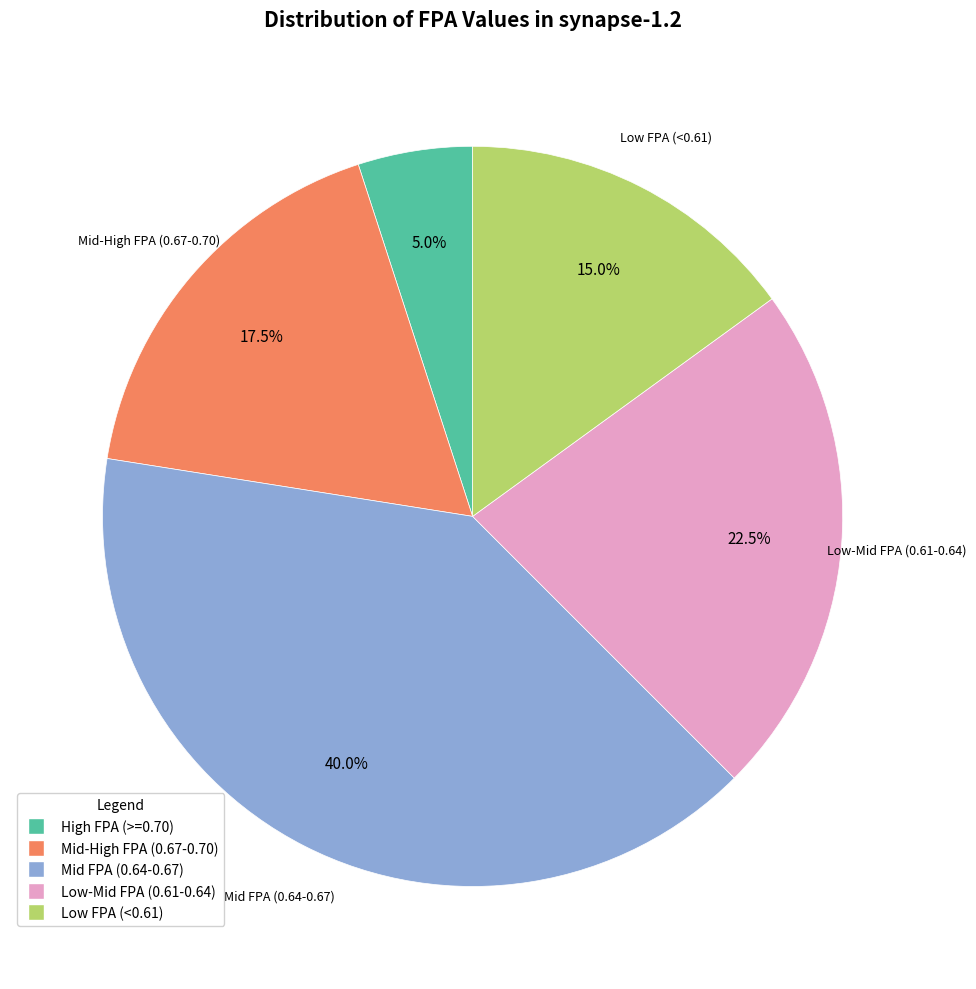

Is there a majority slice in this chart?

No